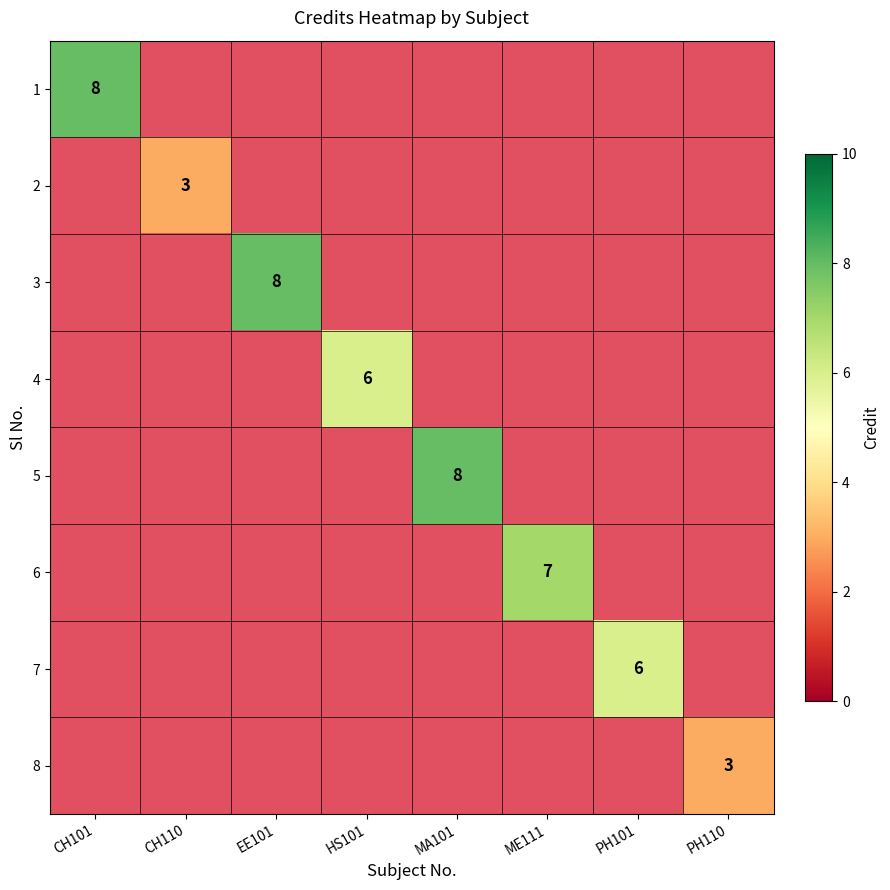

Is it true that 6 equals 7 at ME111?

True